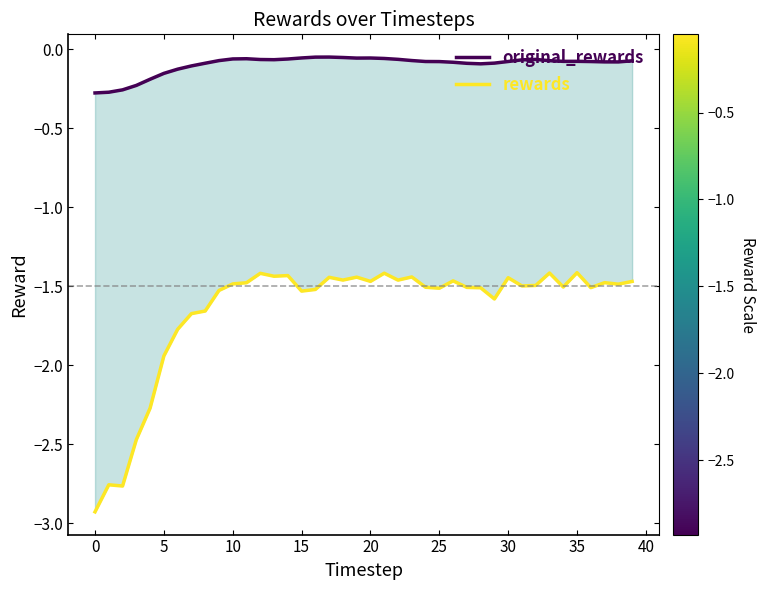

Rank the series at 18 from highest to lowest value.

original_rewards, rewards